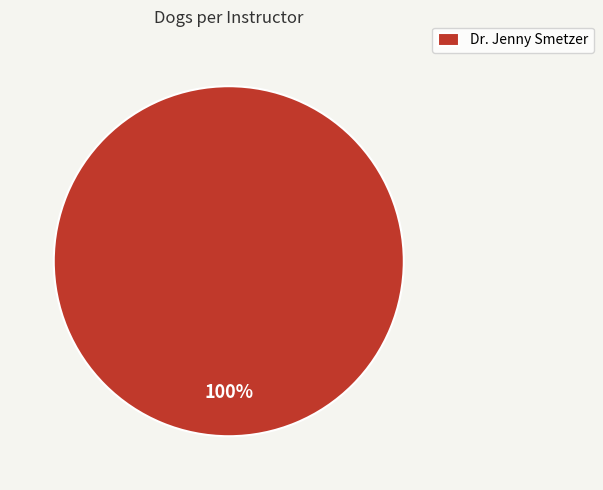

Which category accounts for the majority?

Dr. Jenny Smetzer